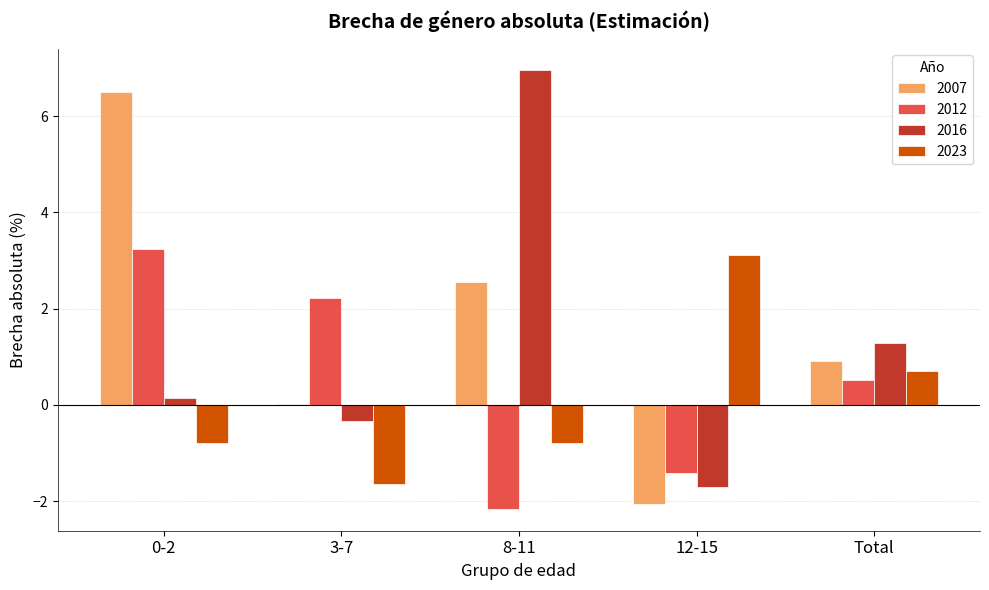

Which series changed the most between 0-2 and 12-15?

2007